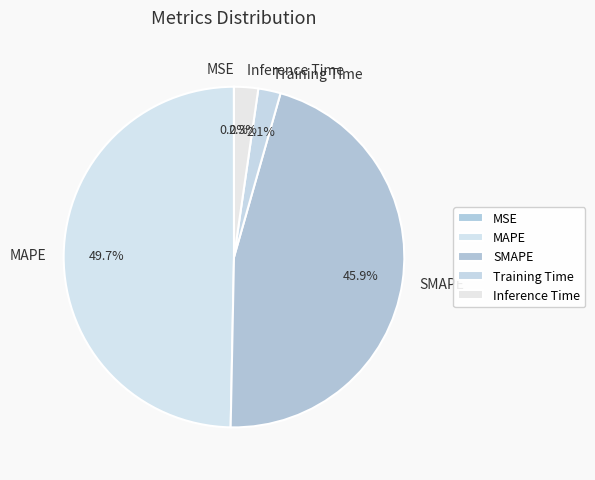

What is the total percentage of Inference Time and Training Time?

4.4%